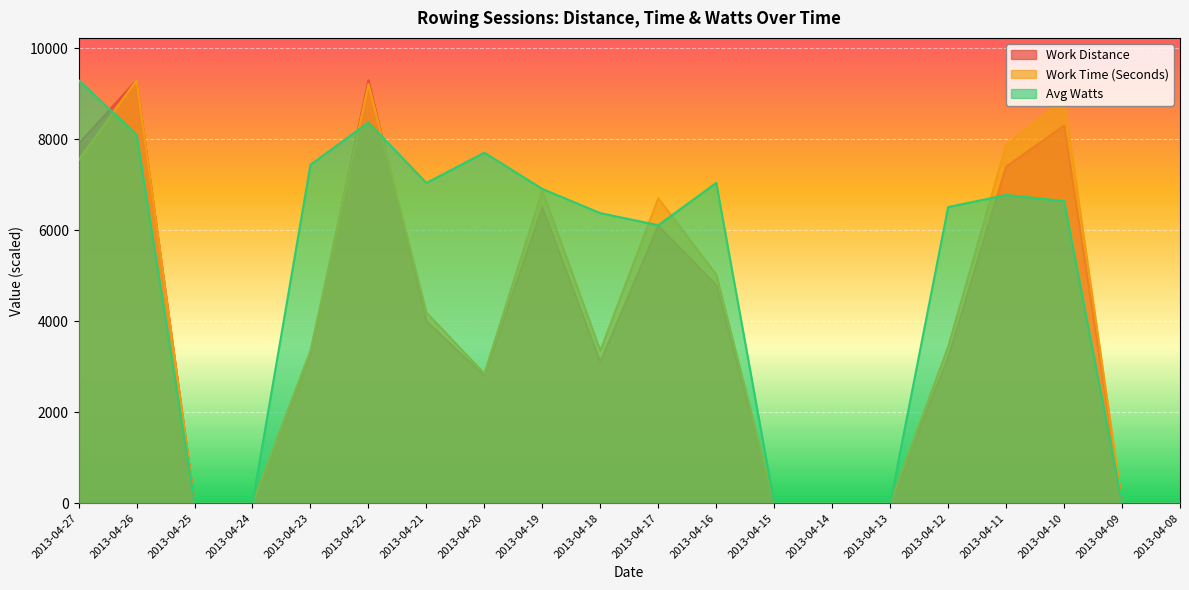

What are all the series names shown in the legend?

Work Distance, Work Time (Seconds), Avg Watts